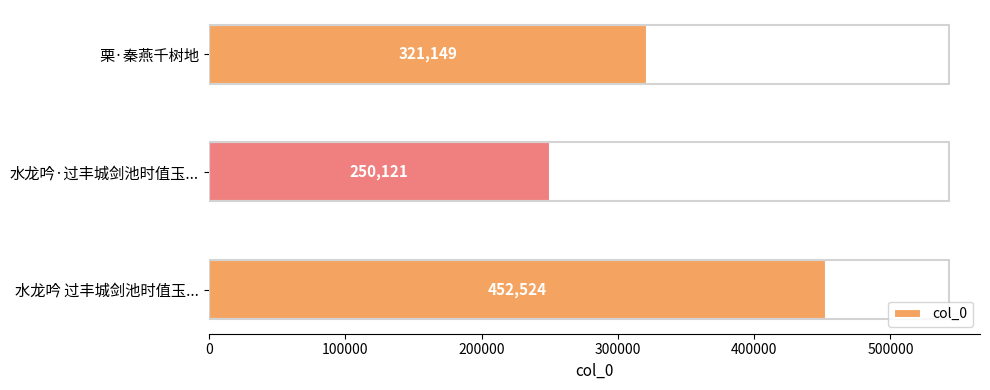

List the labels in order of value, largest first.

水龙吟 过丰城剑池时值玉..., 栗·秦燕千树地, 水龙吟·过丰城剑池时值玉...